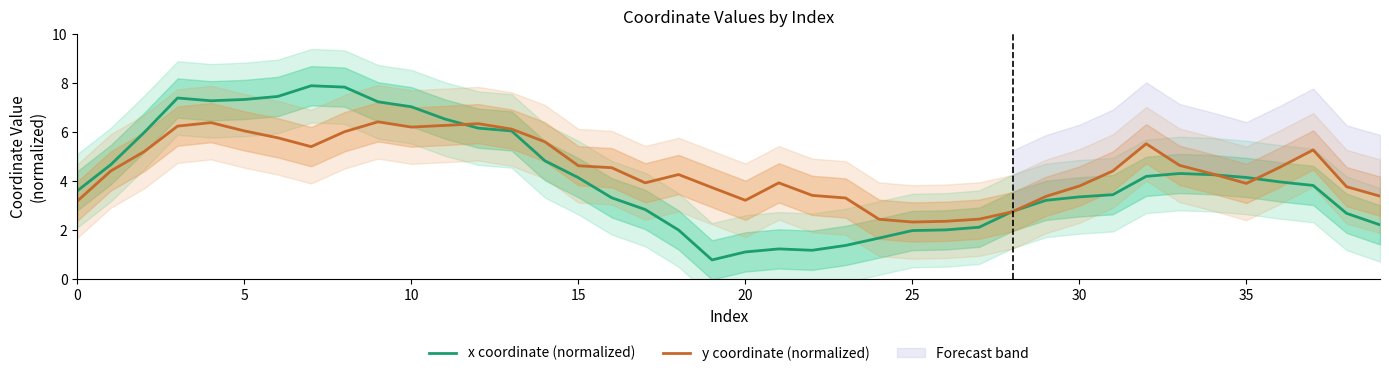

What is the greatest value displayed?

7.9